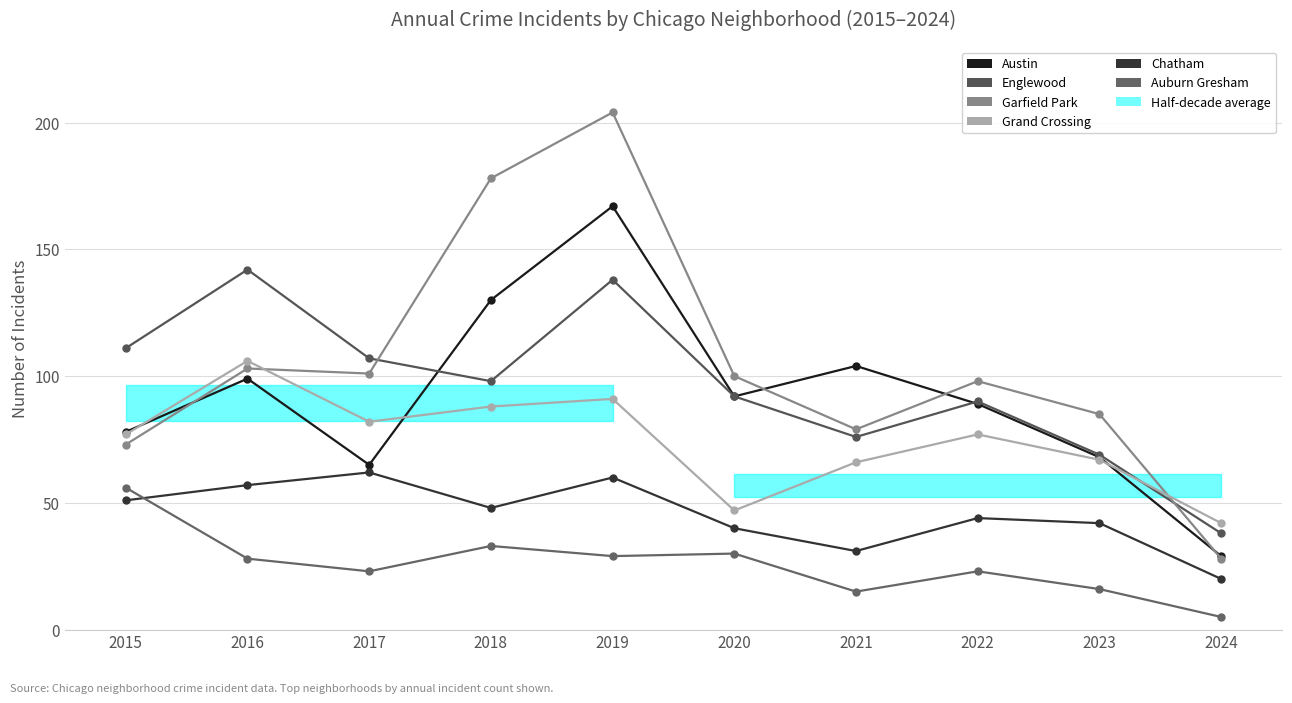

After their last crossing, which series has the higher values: Garfield Park or Austin?

Austin